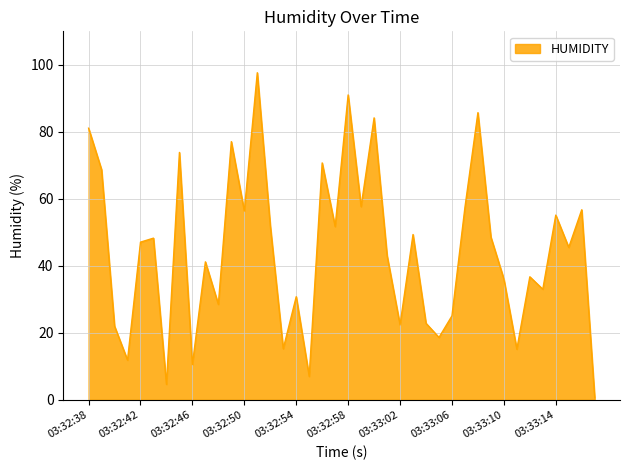

What is the maximum value shown in the chart?

97.6